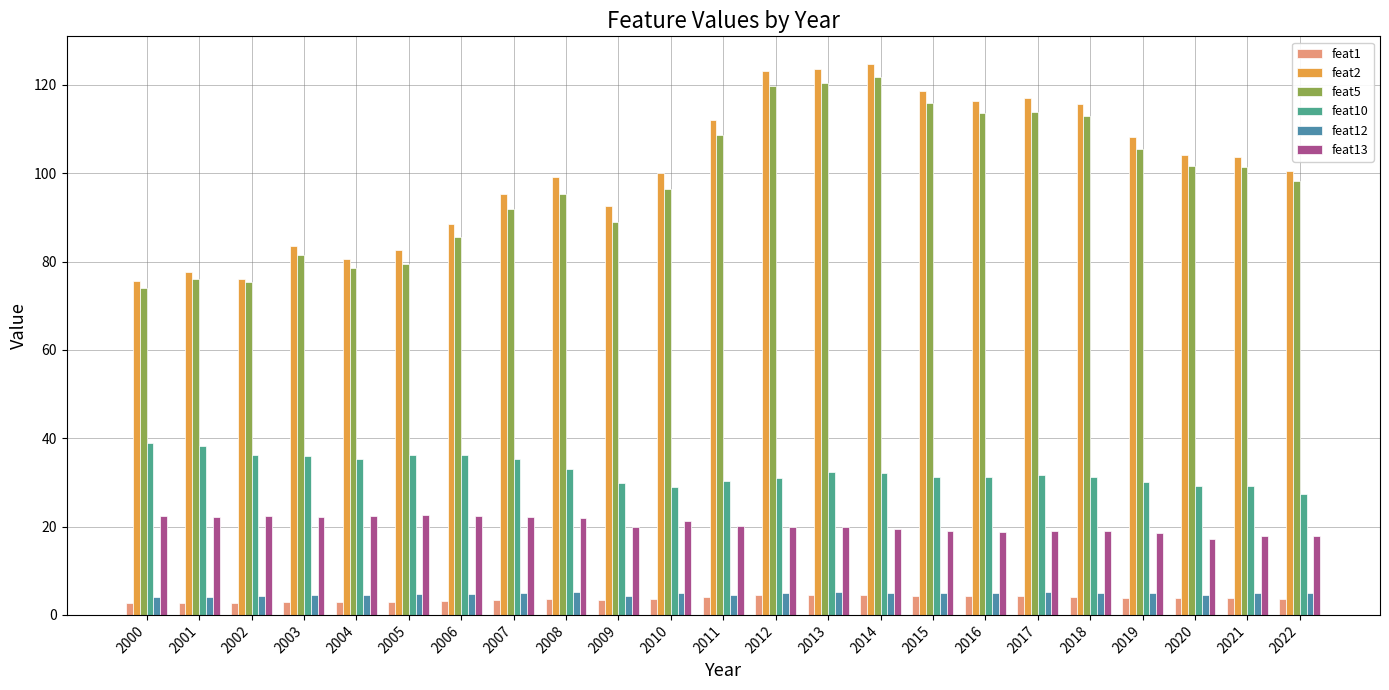

Which series changed the most between 2018 and 2022?

feat2